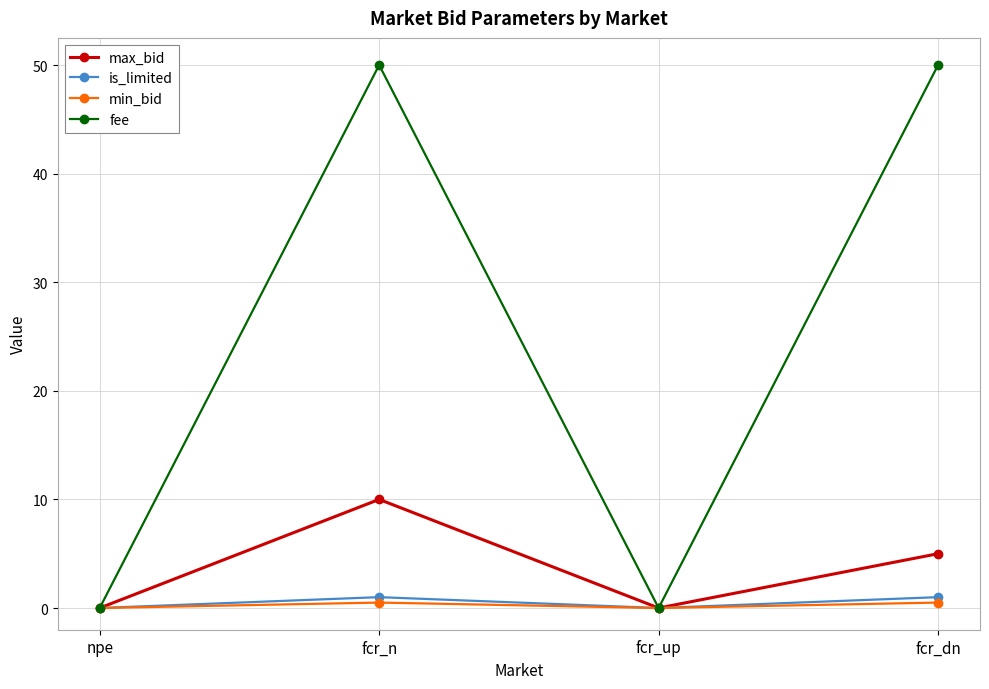

What is the difference between the fee values at fcr_dn and npe?

50.0